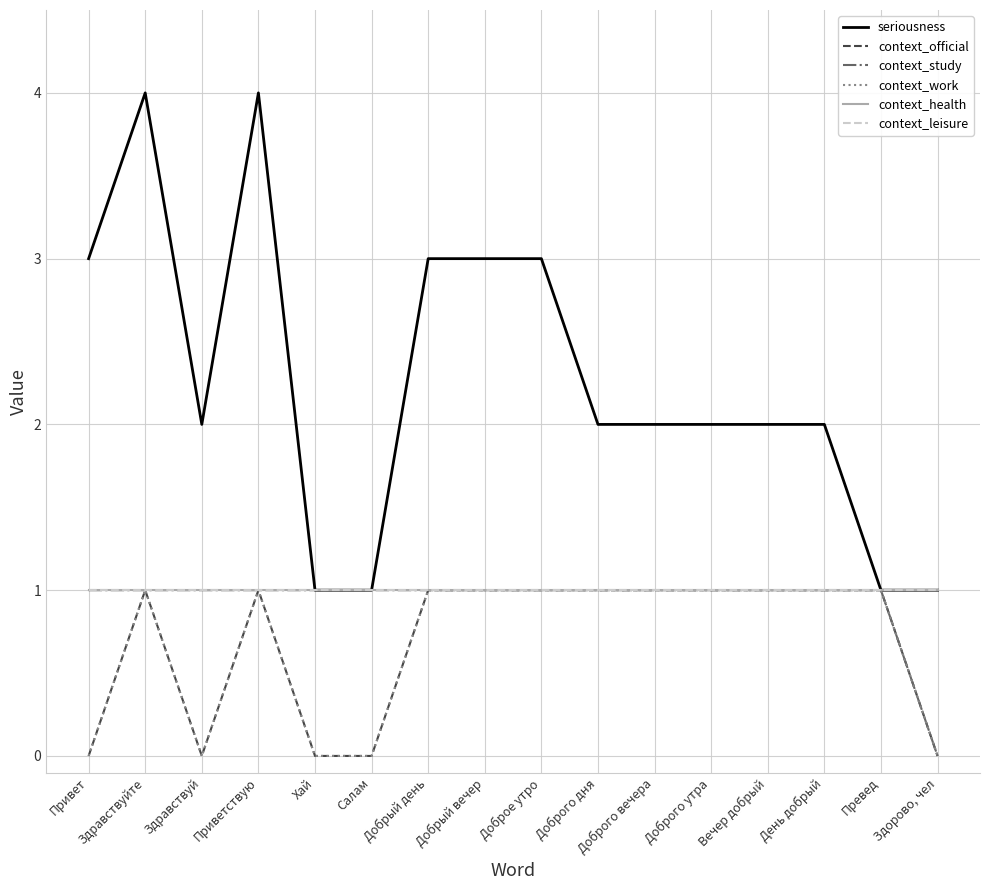

What is the difference between the highest and lowest values at Доброе утро?

2